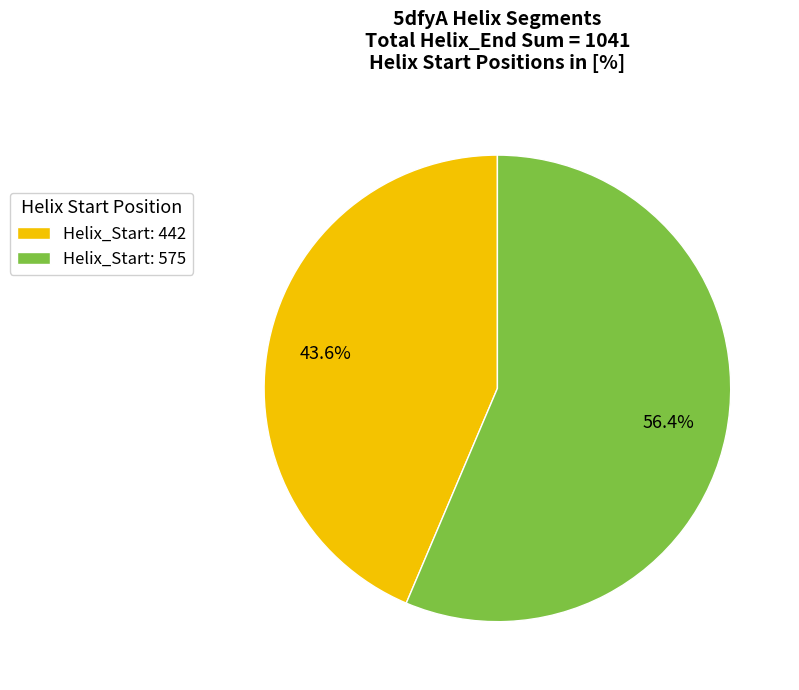

Does Helix_Start: 575 represent more than half of the total?

Yes